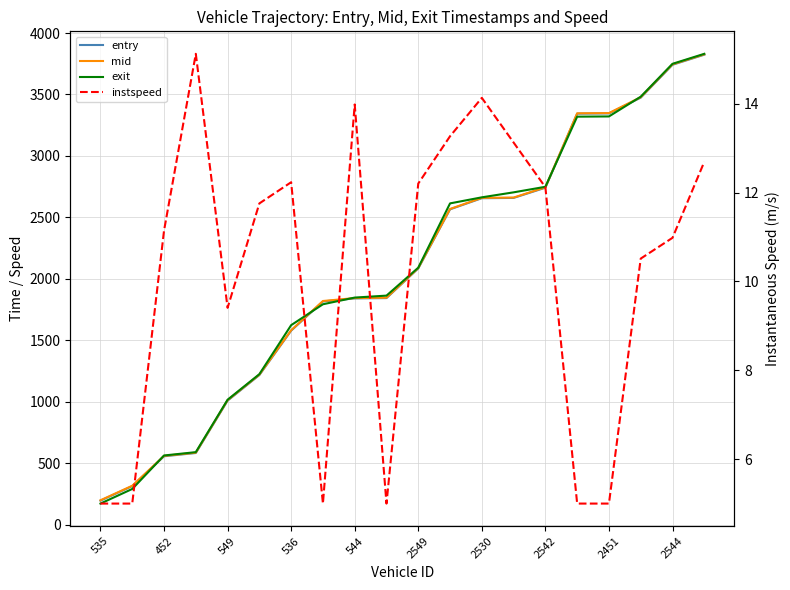

How many intersections are there between entry and exit?

5